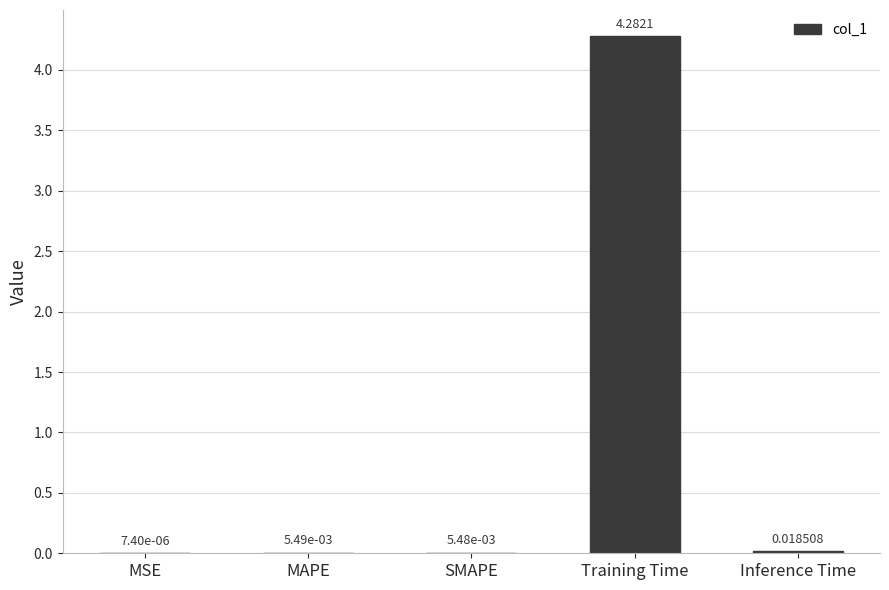

Which has a higher value, MAPE or Training Time?

Training Time